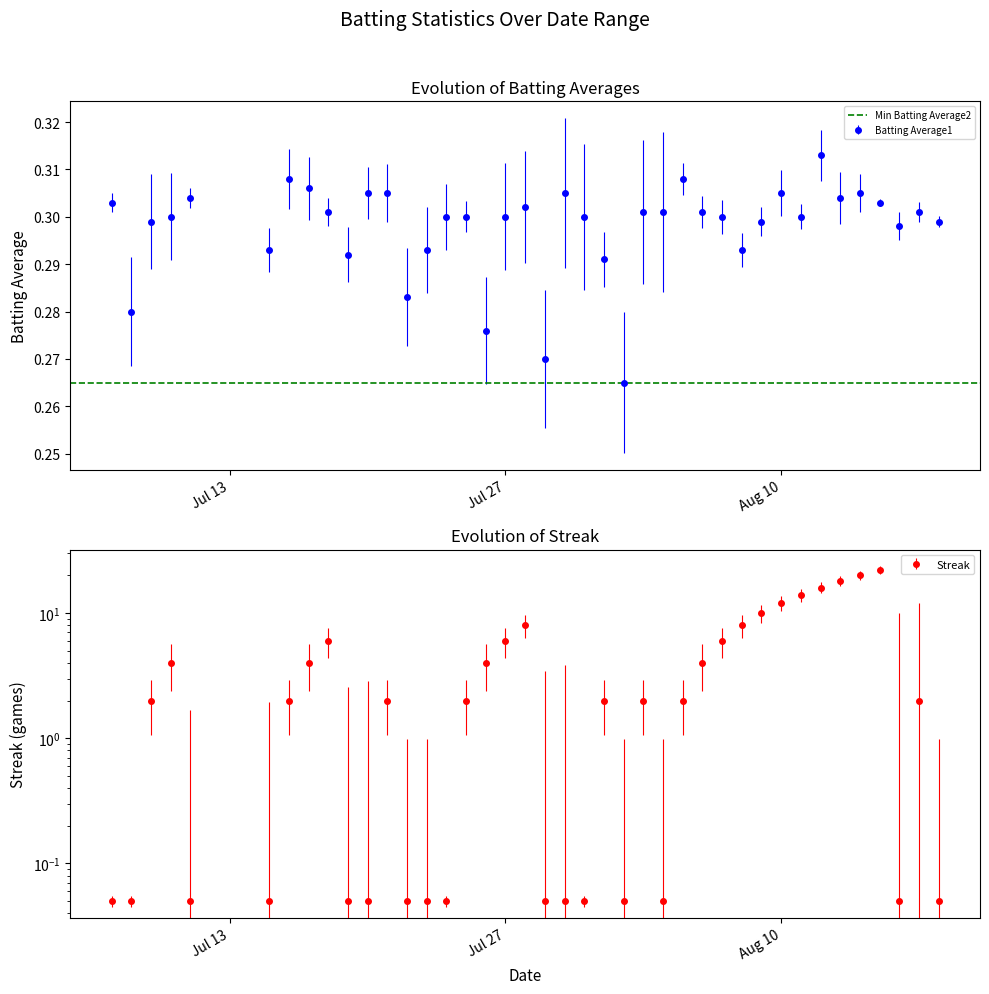

How many lines are shown in the chart?

2